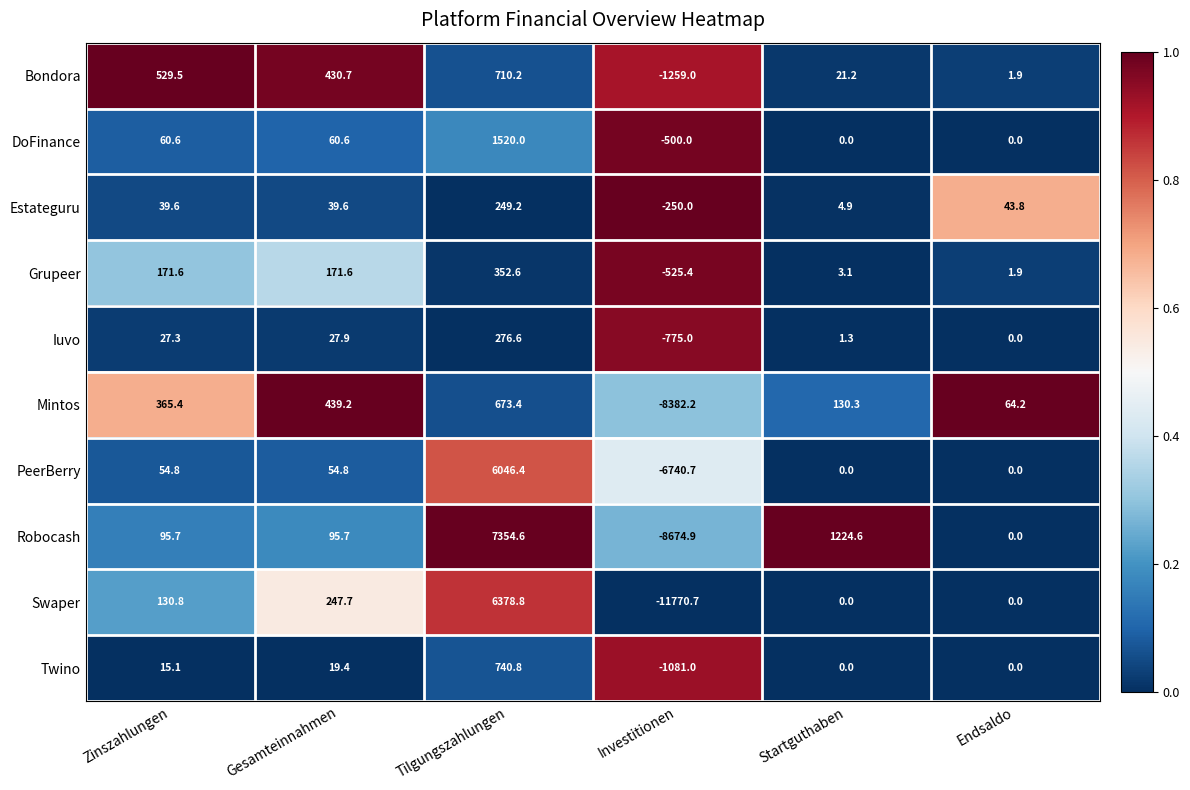

What is the maximum value shown in the chart?

7354.6